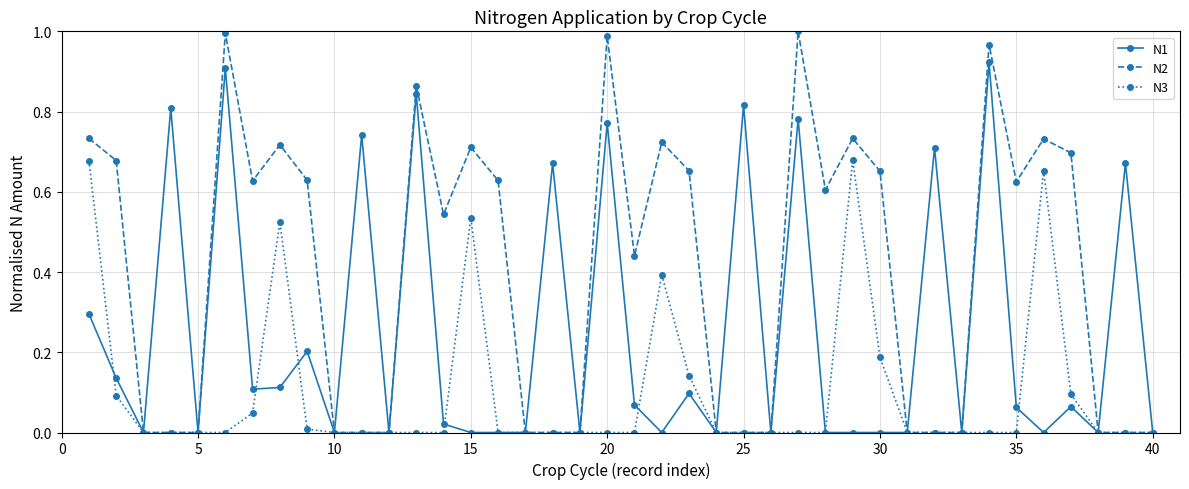

Which series has the largest range (max minus min)?

N2